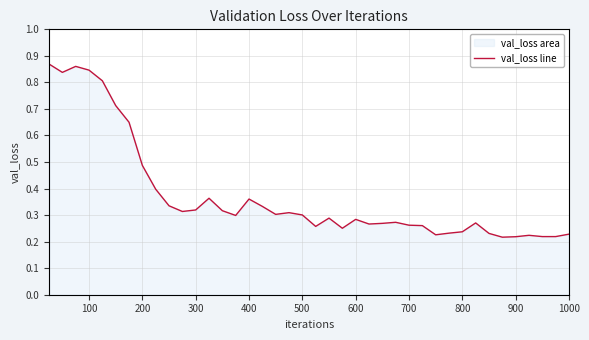

The value at 300 is 0.5. True or false?

False